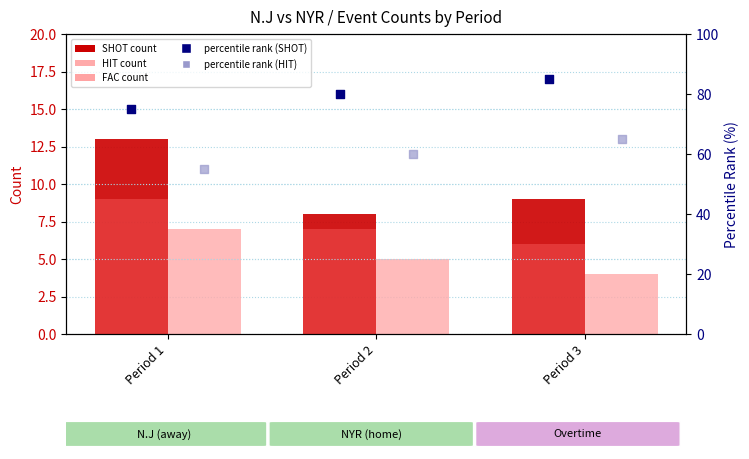

Which series contains the highest Y value?

percentile rank (SHOT)